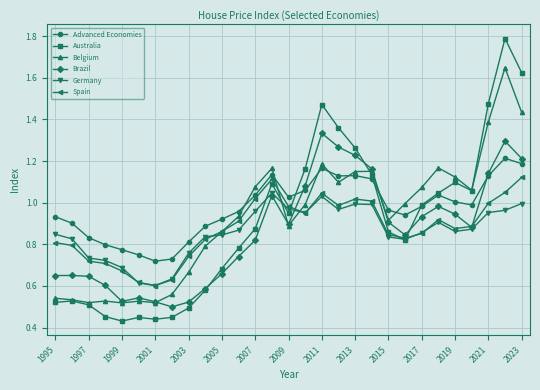

Which series has the largest range (max minus min)?

Australia